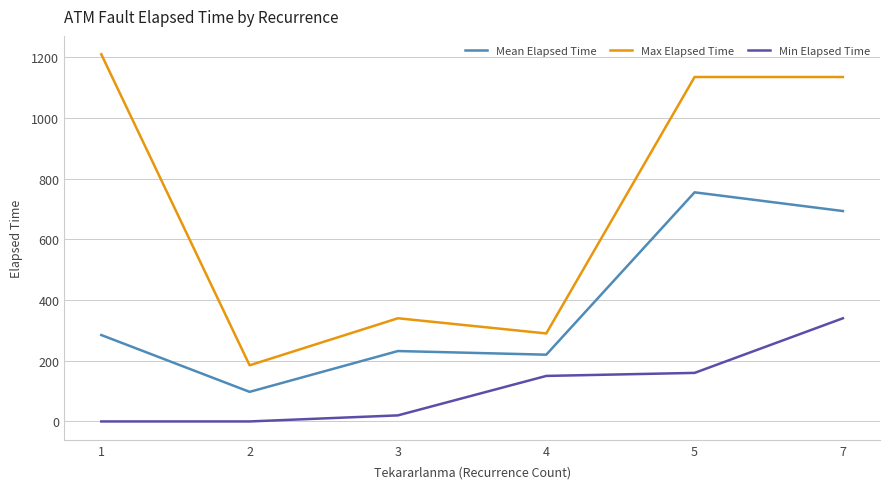

Which series has the largest total across all categories?

Max Elapsed Time